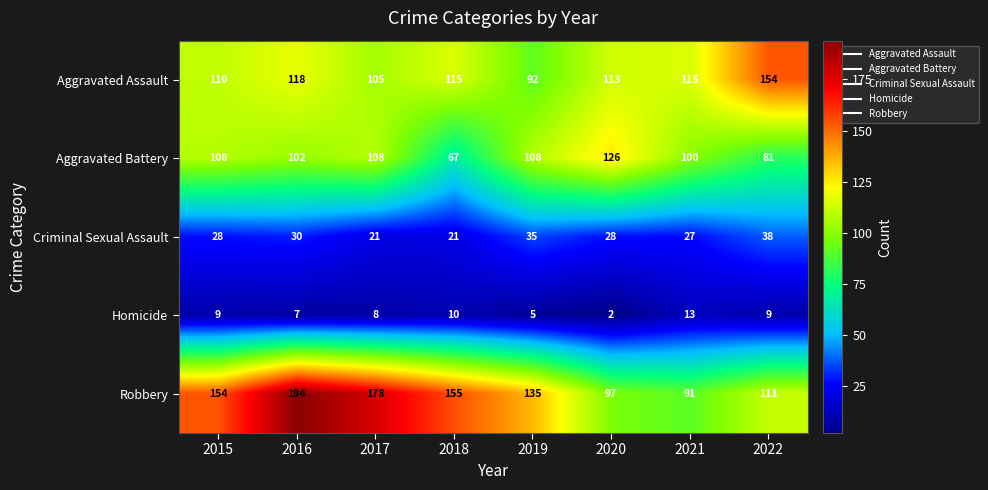

What is the smallest value displayed?

2